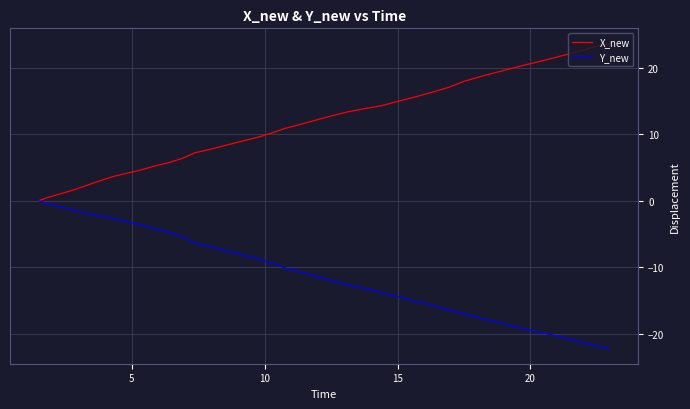

How many lines are shown in the chart?

2